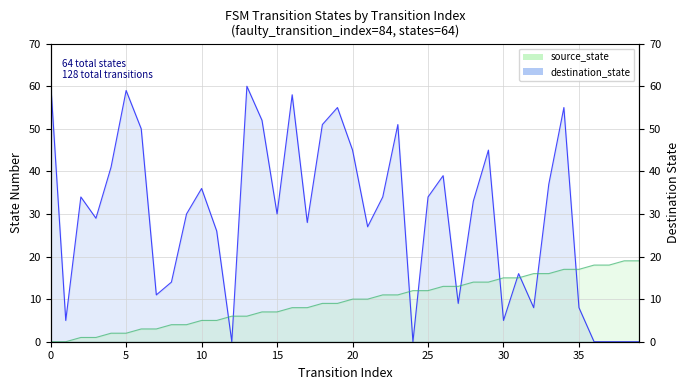

True or false: destination_state and source_state cross at least once.

True